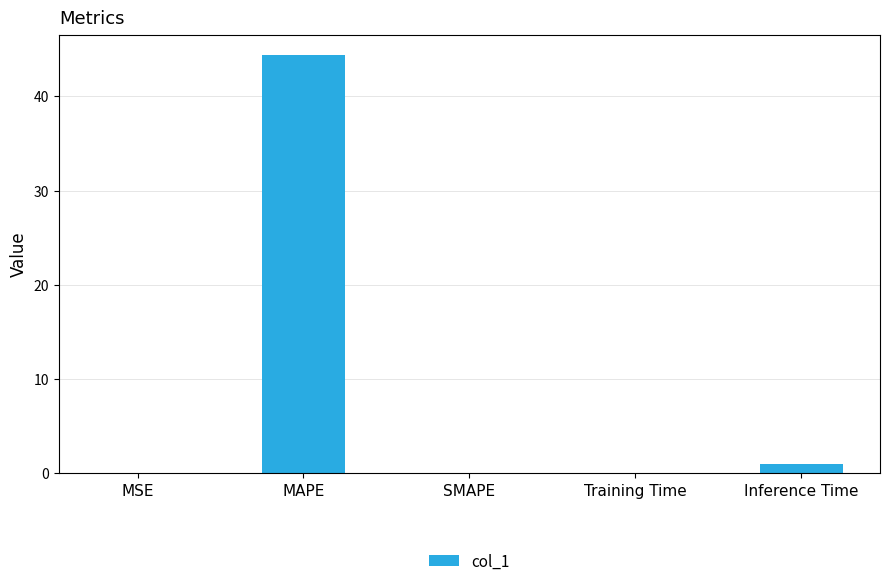

What is the average value?

9.1